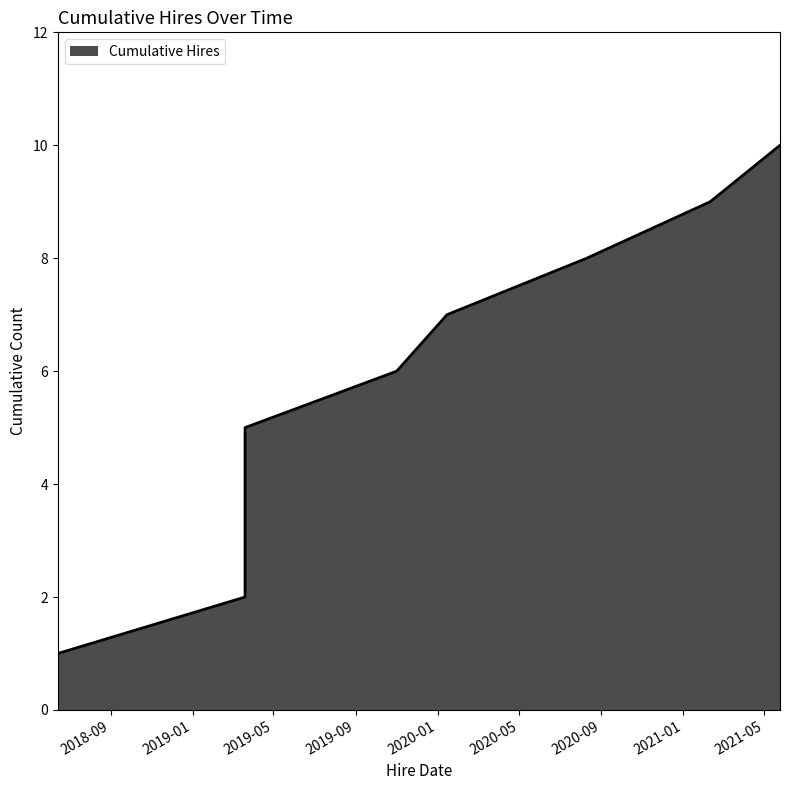

How many values are below 6?

5